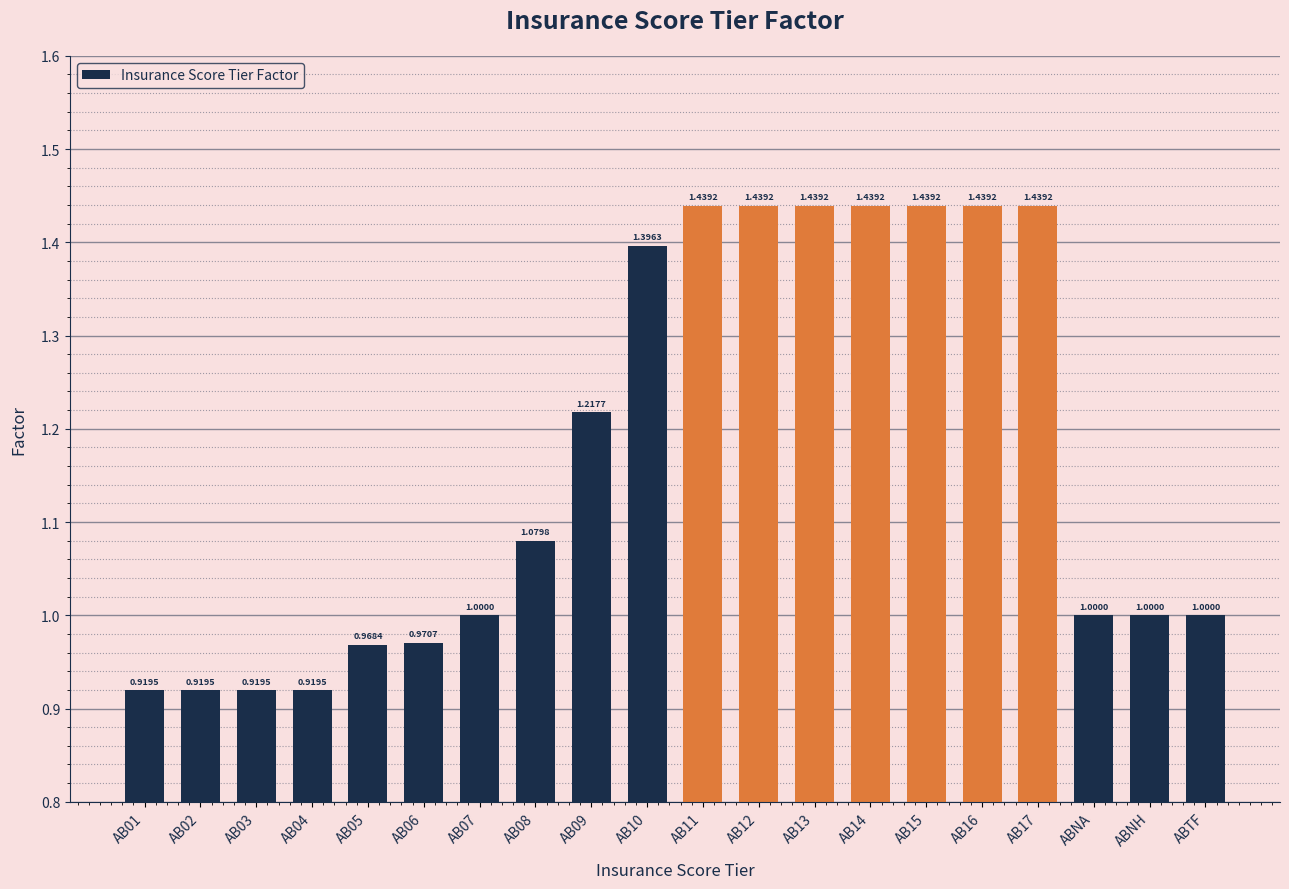

How many categories are shown in the chart?

20